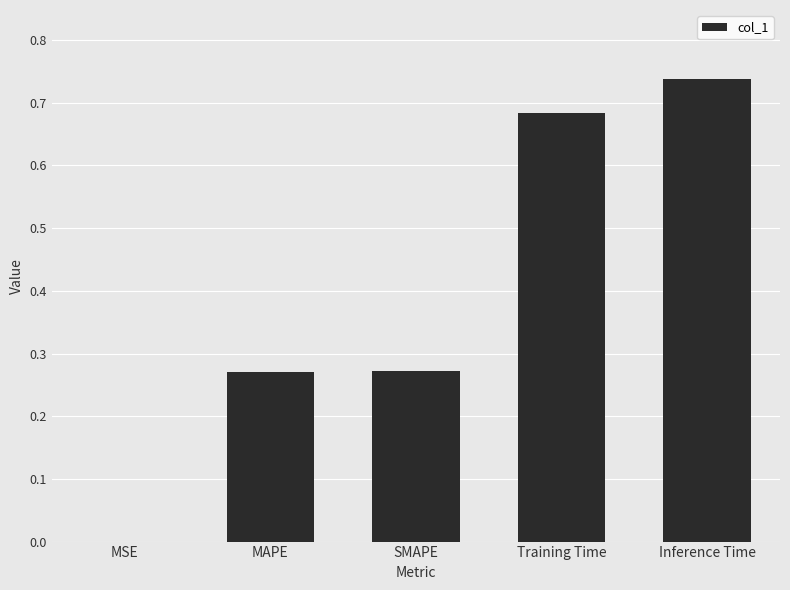

Are the bars horizontal?

No